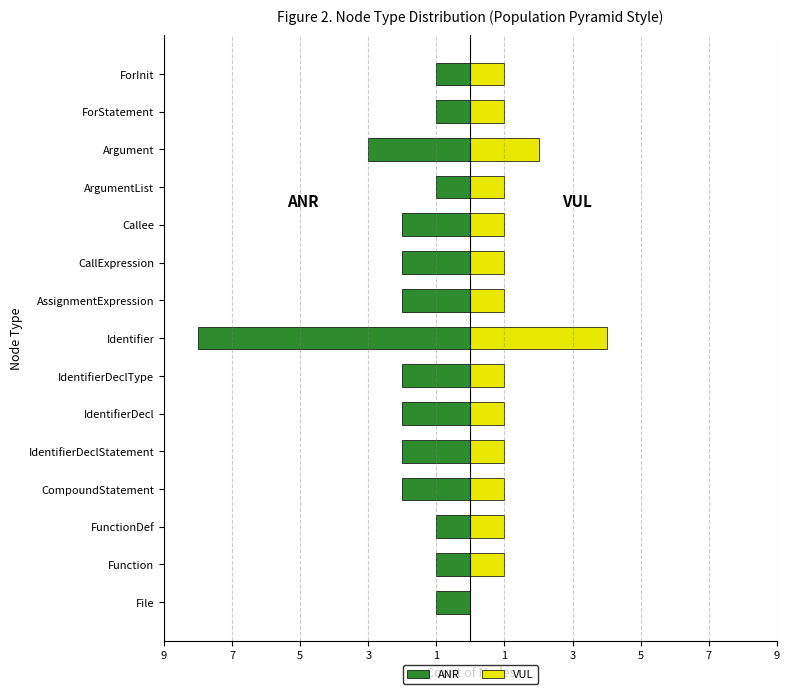

Which series changed the most between Function and IdentifierDecl?

ANR